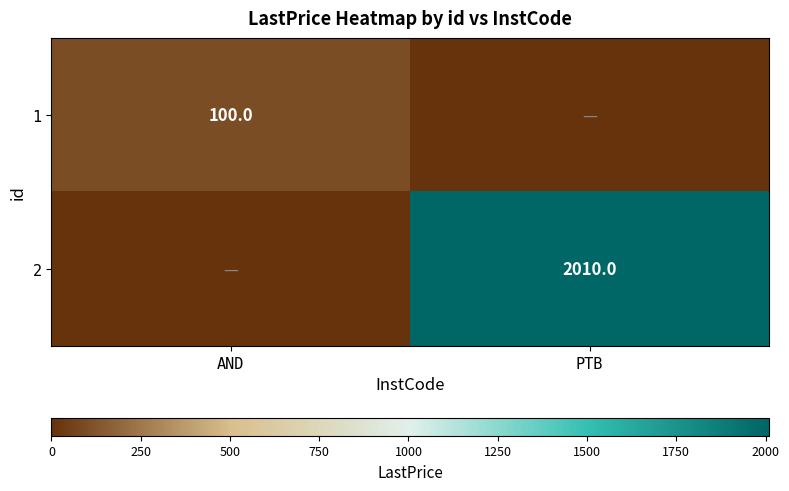

The 1 series shows 142 at AND. True or false?

False